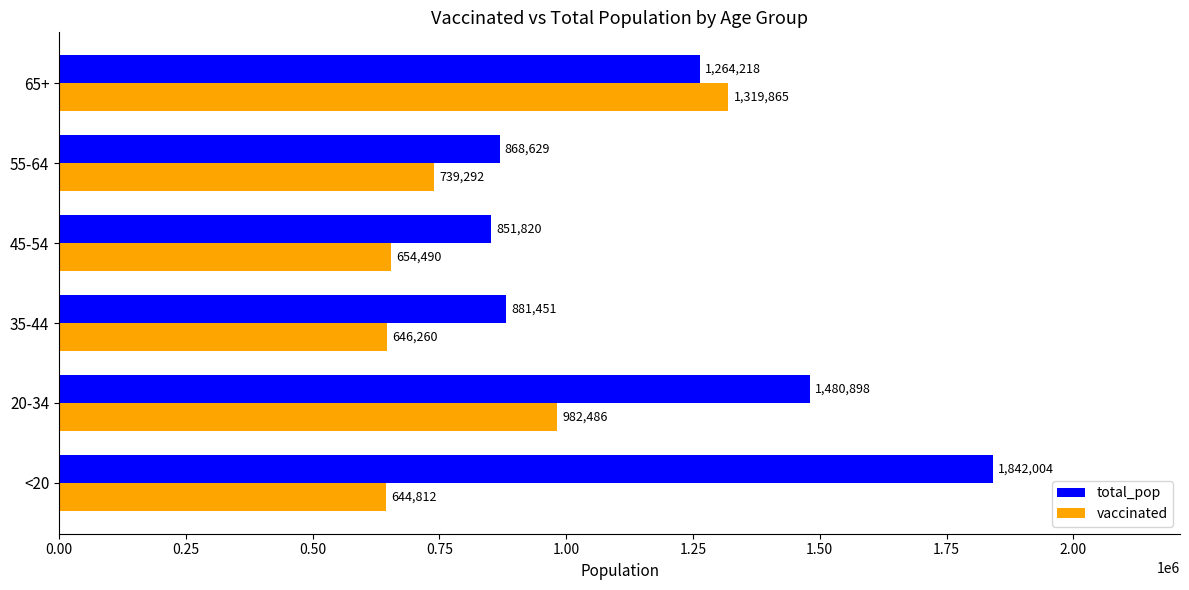

At how many categories does at least one series exceed 1428299?

2